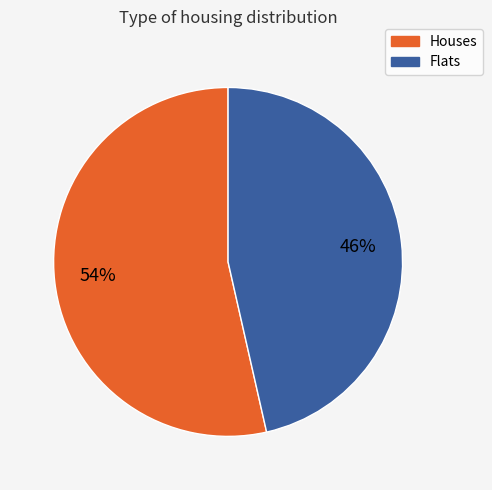

What percentage is the Flats slice, to the nearest percent?

46%